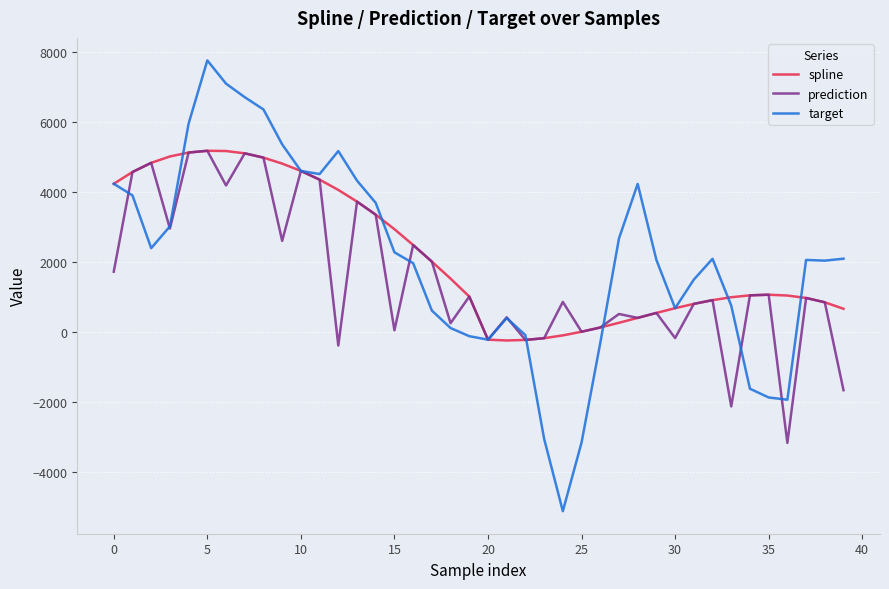

Which series has the largest range (max minus min)?

target